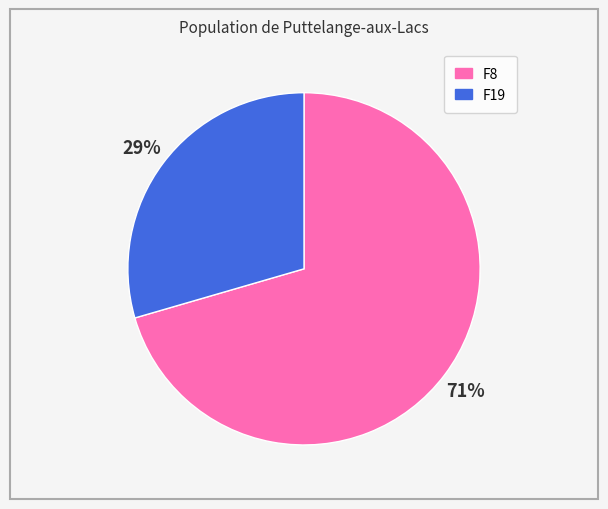

Approximately how many times larger is the value at F19 compared to F8?

0.4